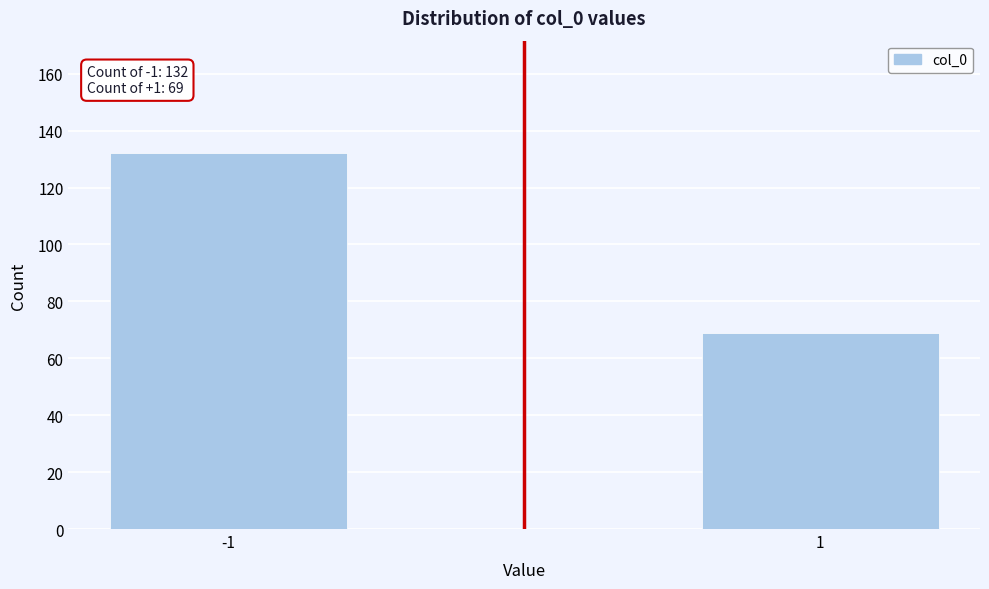

Reading left to right, transcribe all the data shown in this chart.

132	69